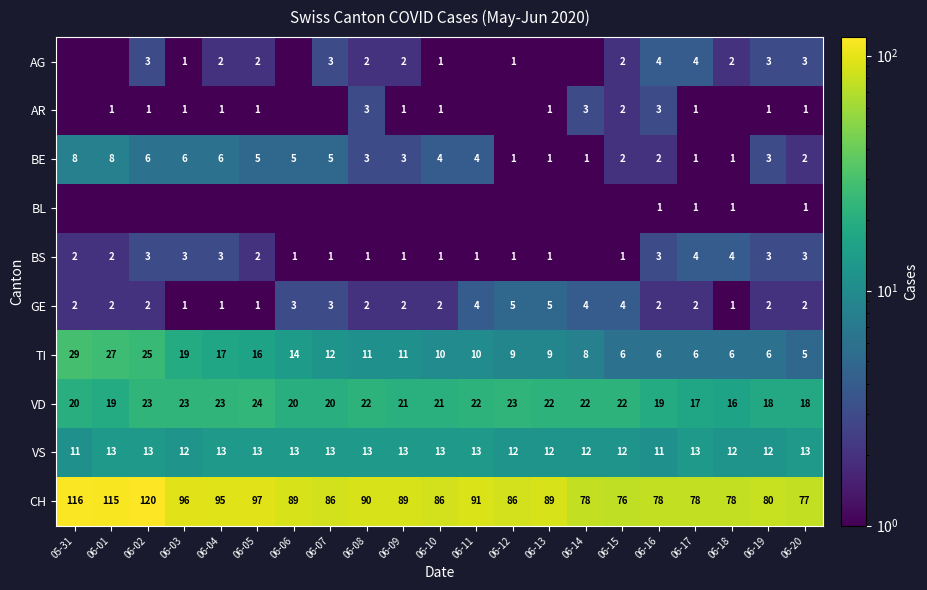

What is the sum of the GE values at 06-05 and 06-09?

3.0